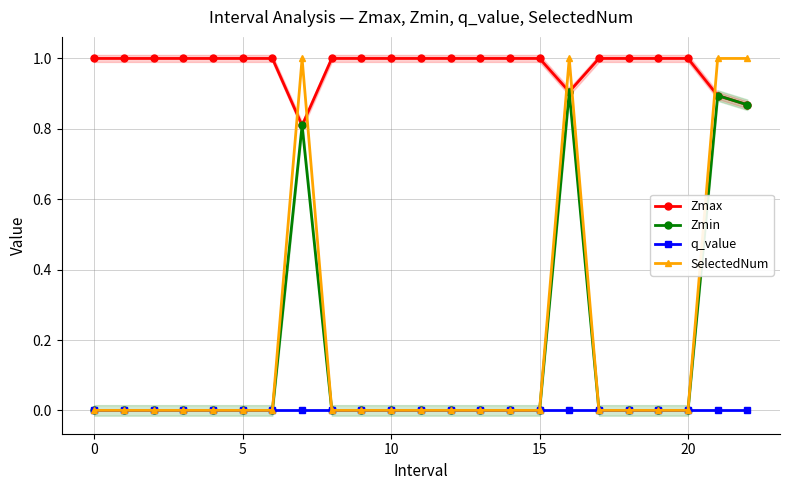

The value of Zmax at 0 is 0.5. True or false?

False